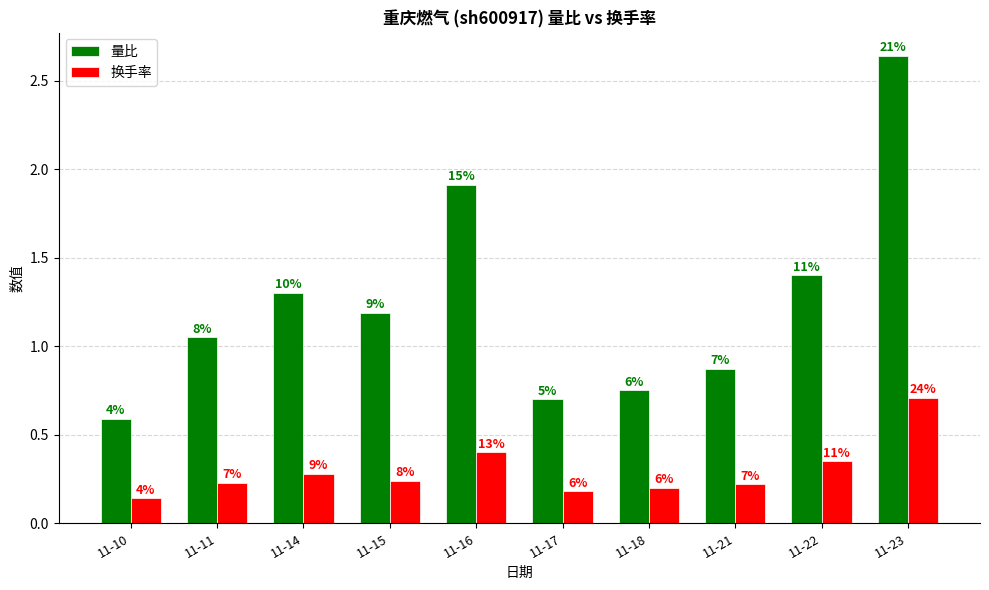

The 量比 series shows 0.5 at 11-17. True or false?

False